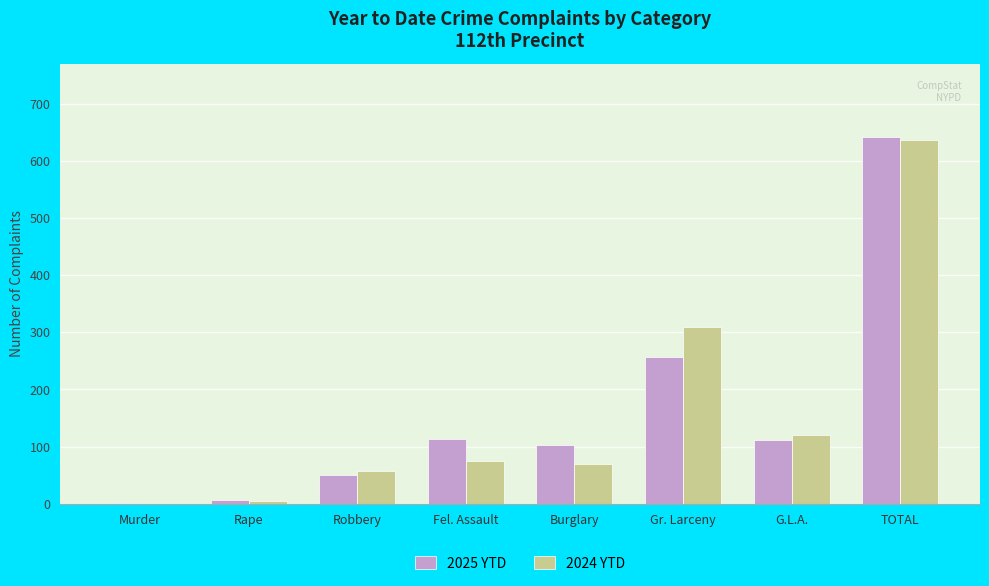

True or false: 2025 YTD has a value of 165 at G.L.A..

False